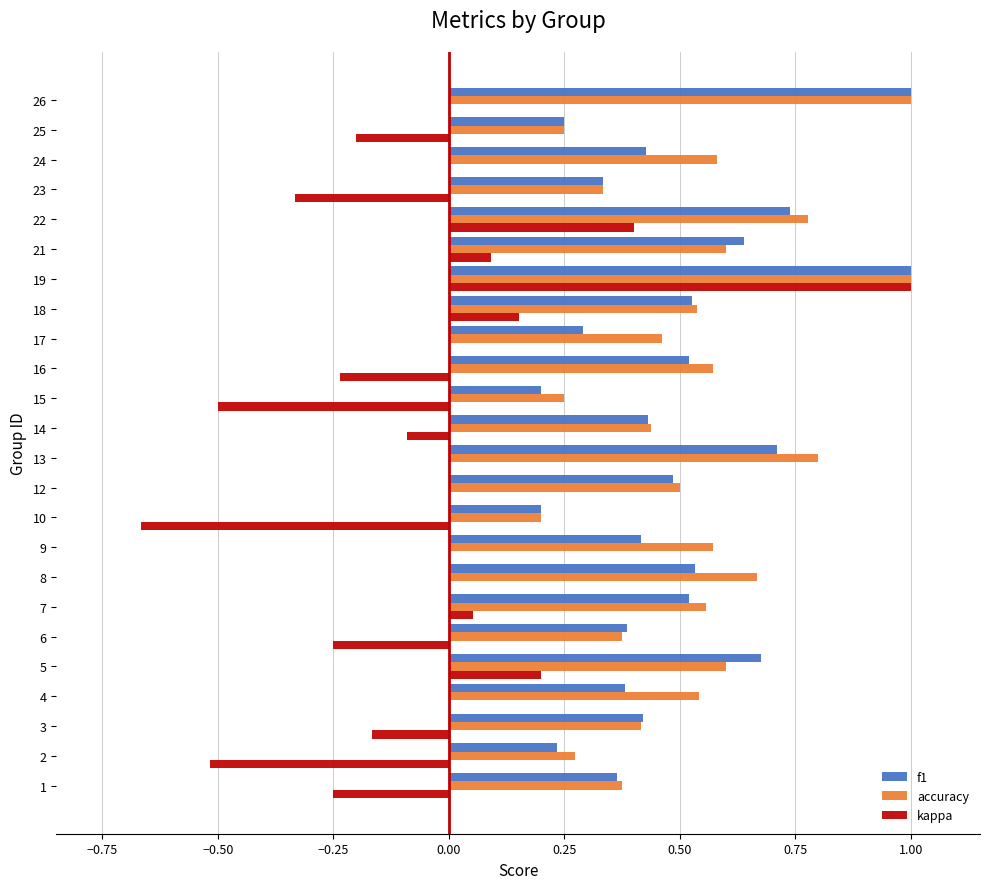

What is the total value across all series at 4?

0.9